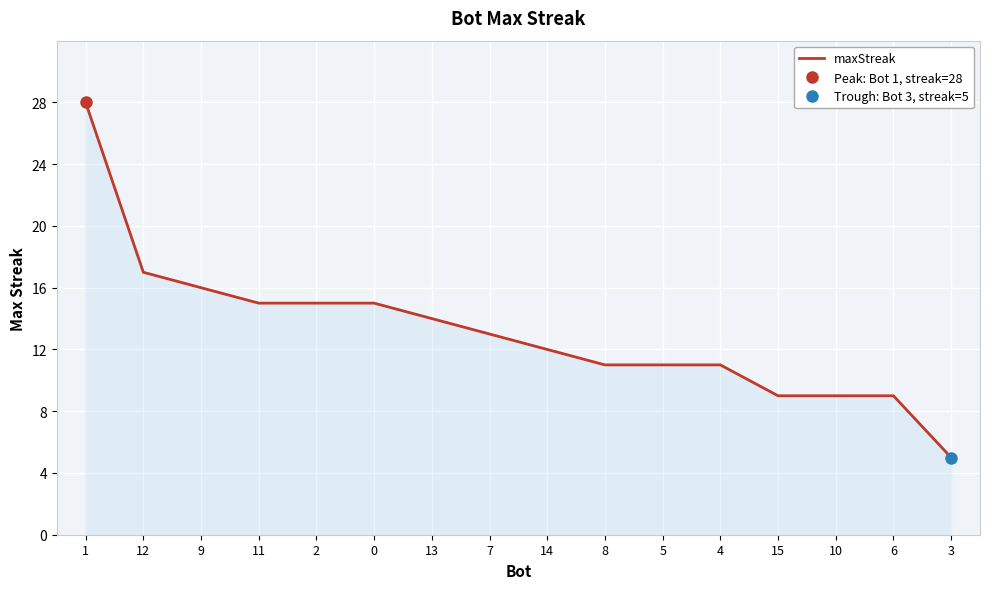

The value of maxStreak at 2 is 15. True or false?

True